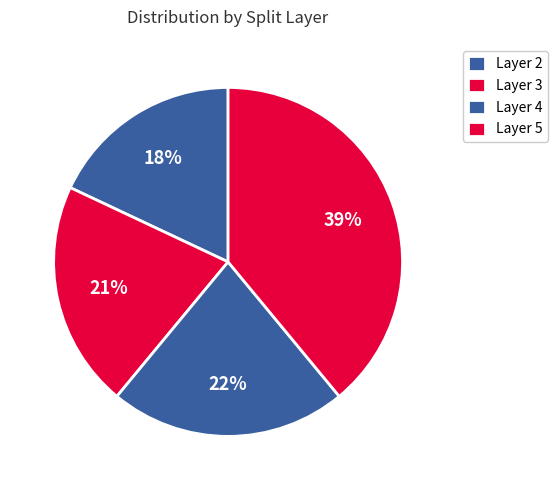

How many segments does this pie chart have?

4